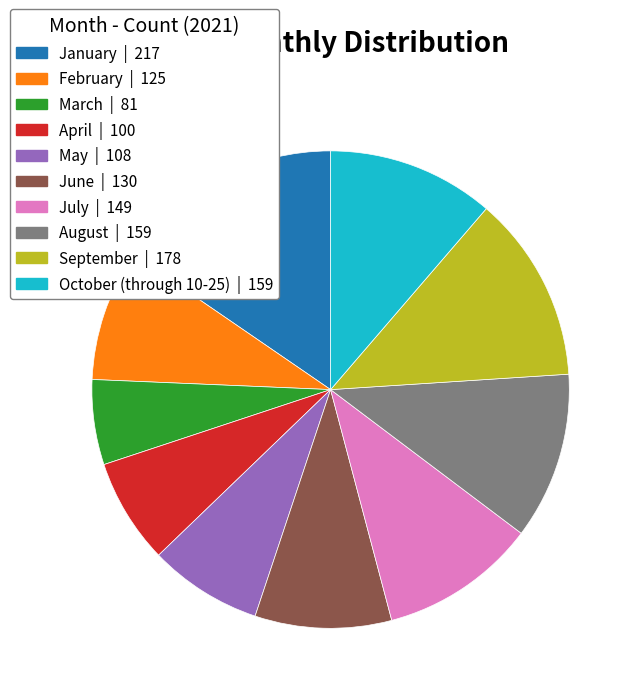

Is it true that February is 9% of the pie?

True